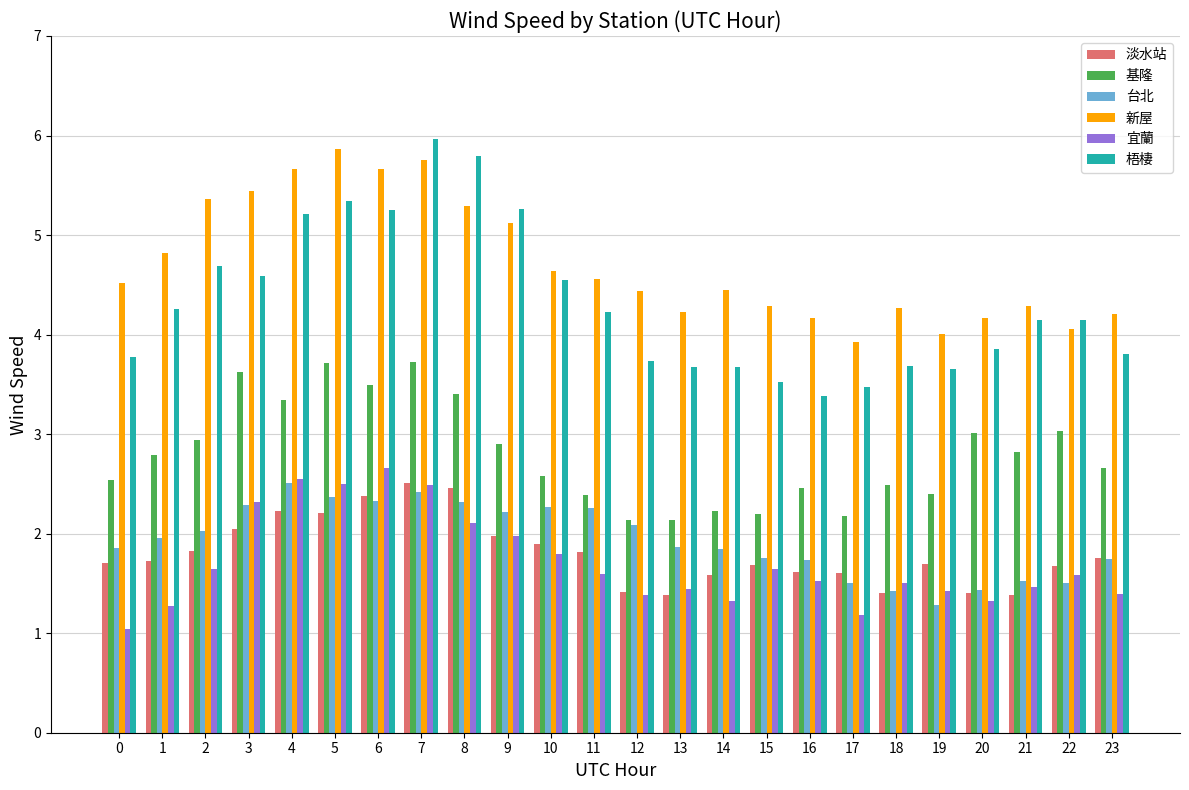

At which category is the sum across all series the highest?

7